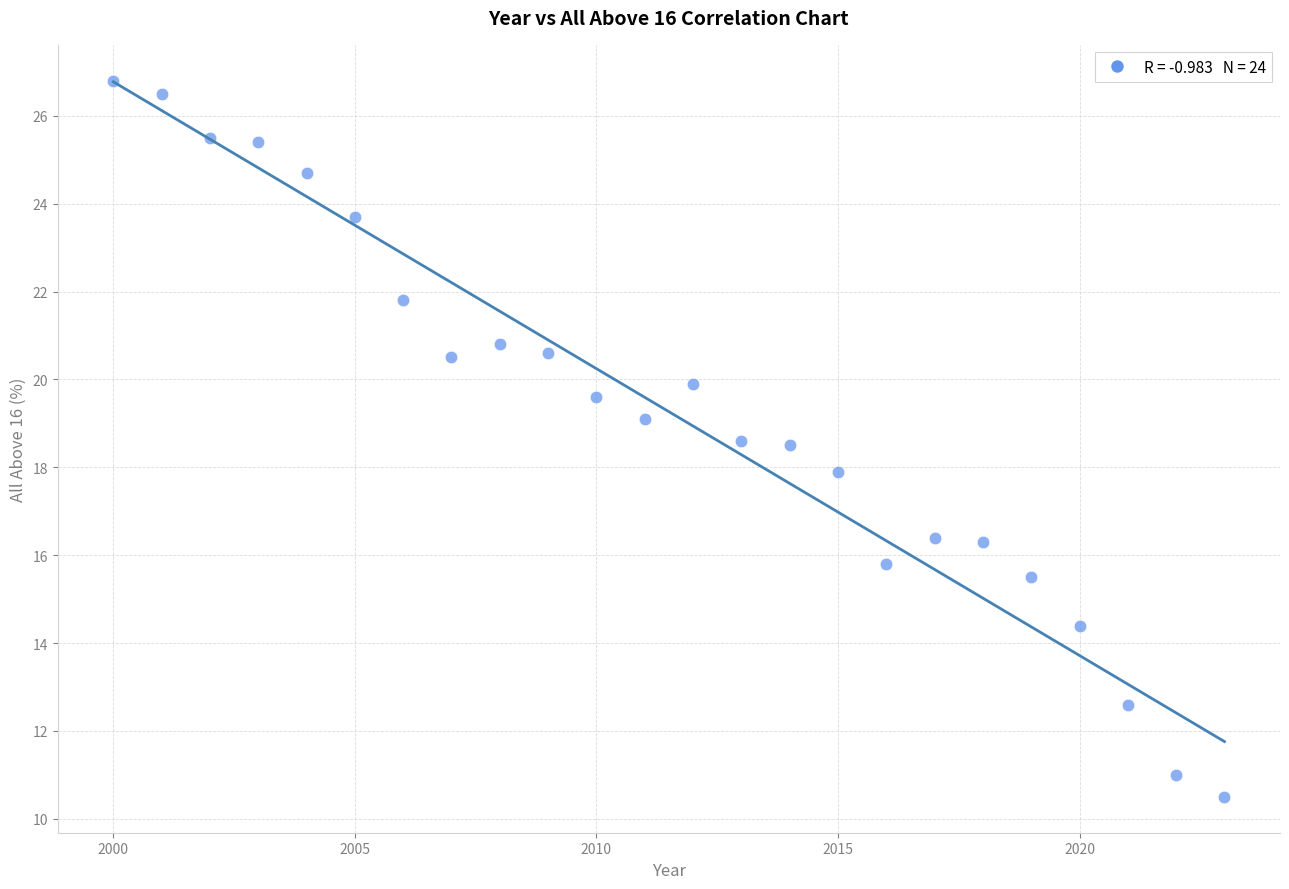

What is the range of X values (max minus min)?

23.0